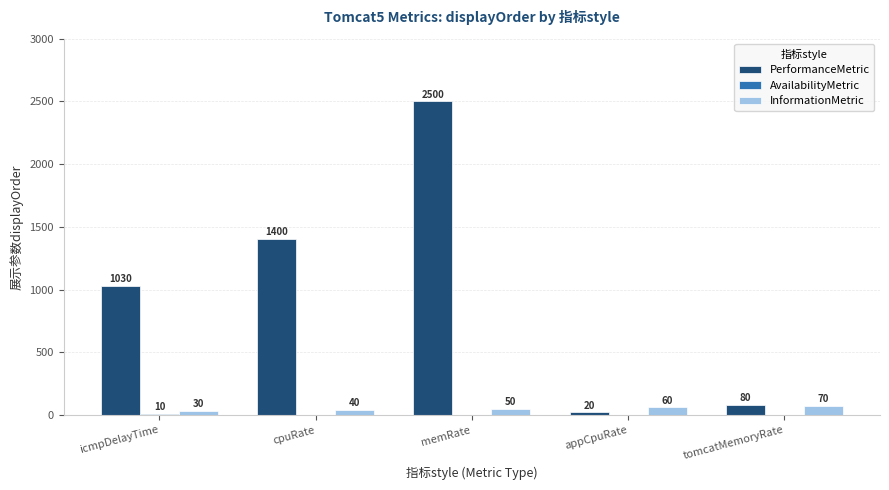

Which series changed the most between memRate and appCpuRate?

PerformanceMetric